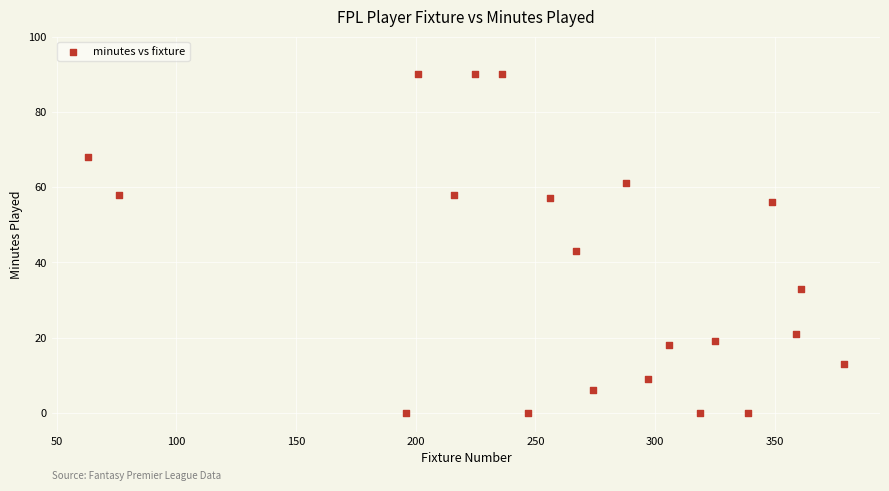

What is the range of X values (max minus min)?

316